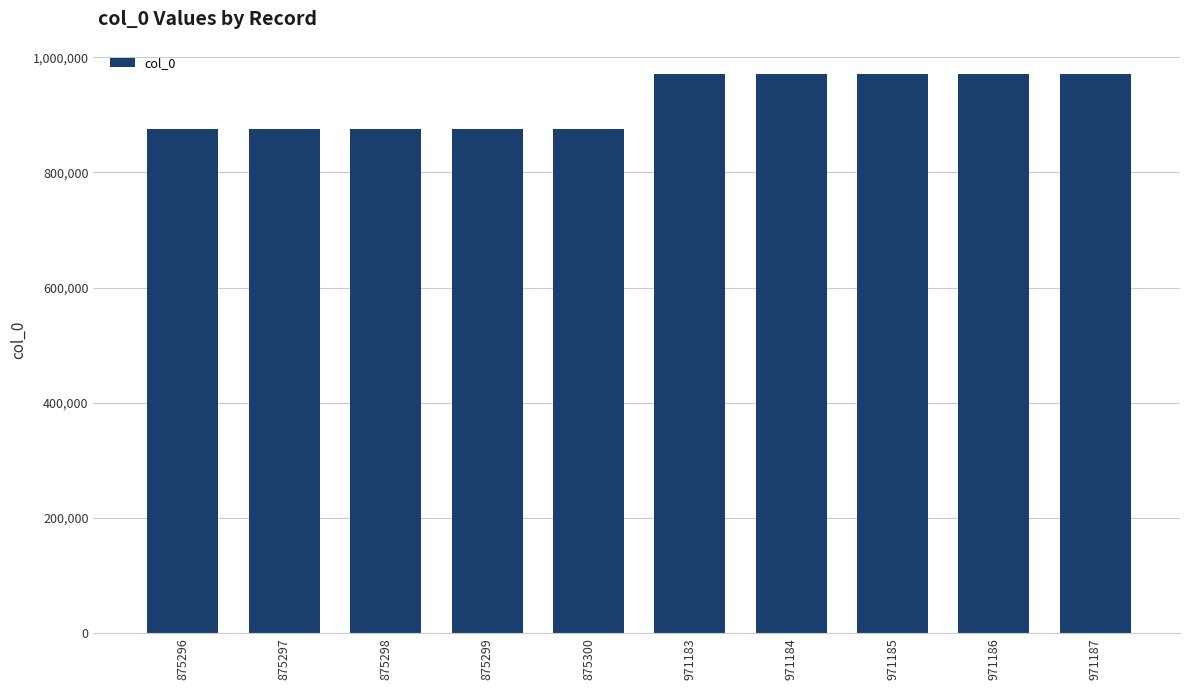

What is the change in value from 875296 to 875299?

+3